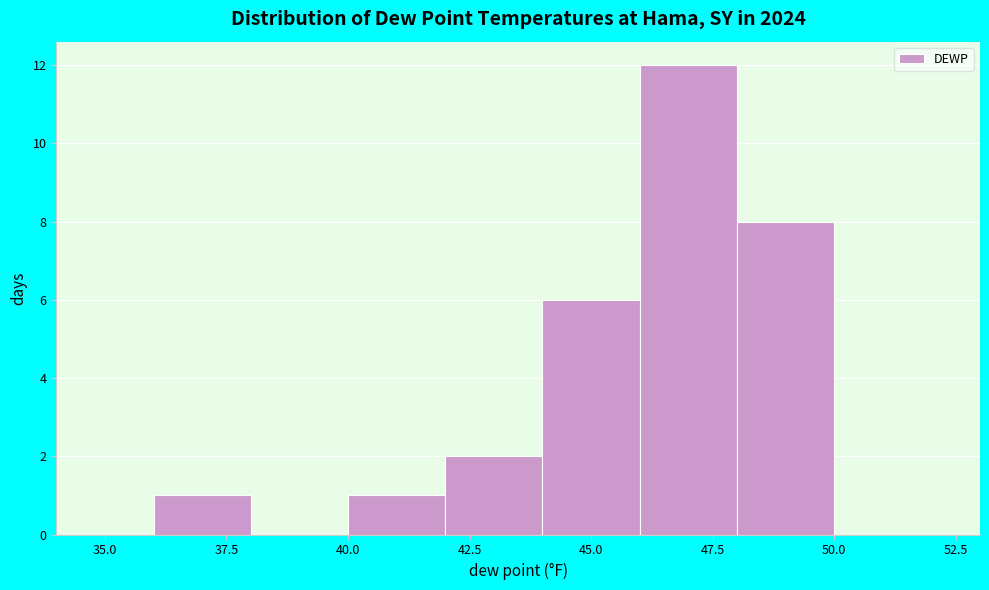

Reading left to right, list every bar in this chart as the range it spans on the x-axis followed by its height. The values are not printed on the chart, so give them approximately, as read against the axis.

36 to 38: 1
38 to 40: 0
40 to 42: 1
42 to 44: 2
44 to 46: 6
46 to 48: 12
48 to 50: 8